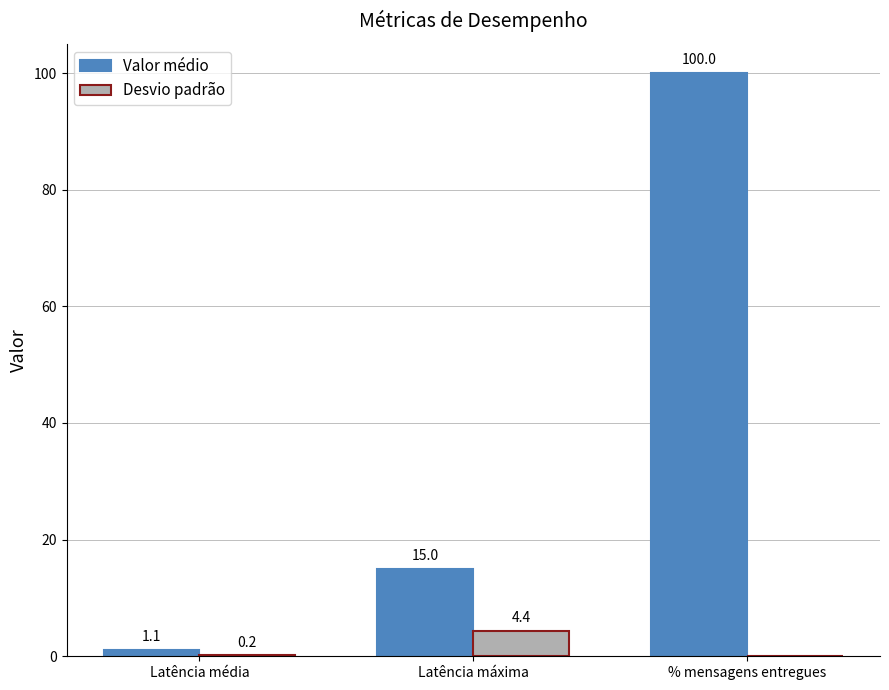

The value of Desvio padrão at Latência média is 0.2. True or false?

True